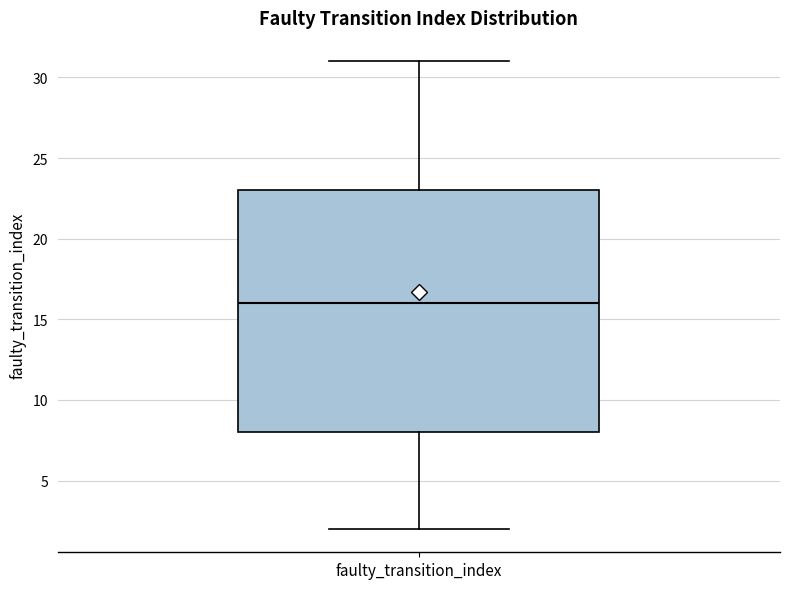

Transcribe this box plot: give where the median line is, the range the box spans, and where the two whiskers end, as read against the y-axis. The values are not printed on the chart, so give them approximately, as read against the axis.

median 16, box 8 to 23, whiskers 2 to 31